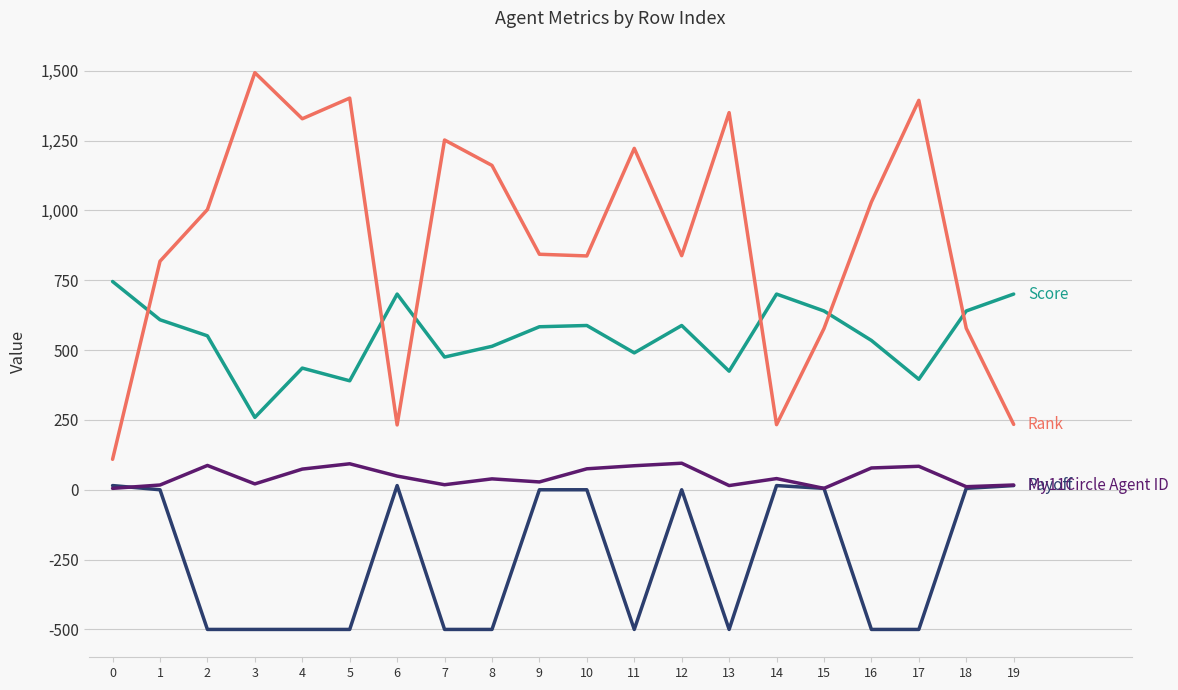

What is the spread (max minus min) of values at 2?

1503.0